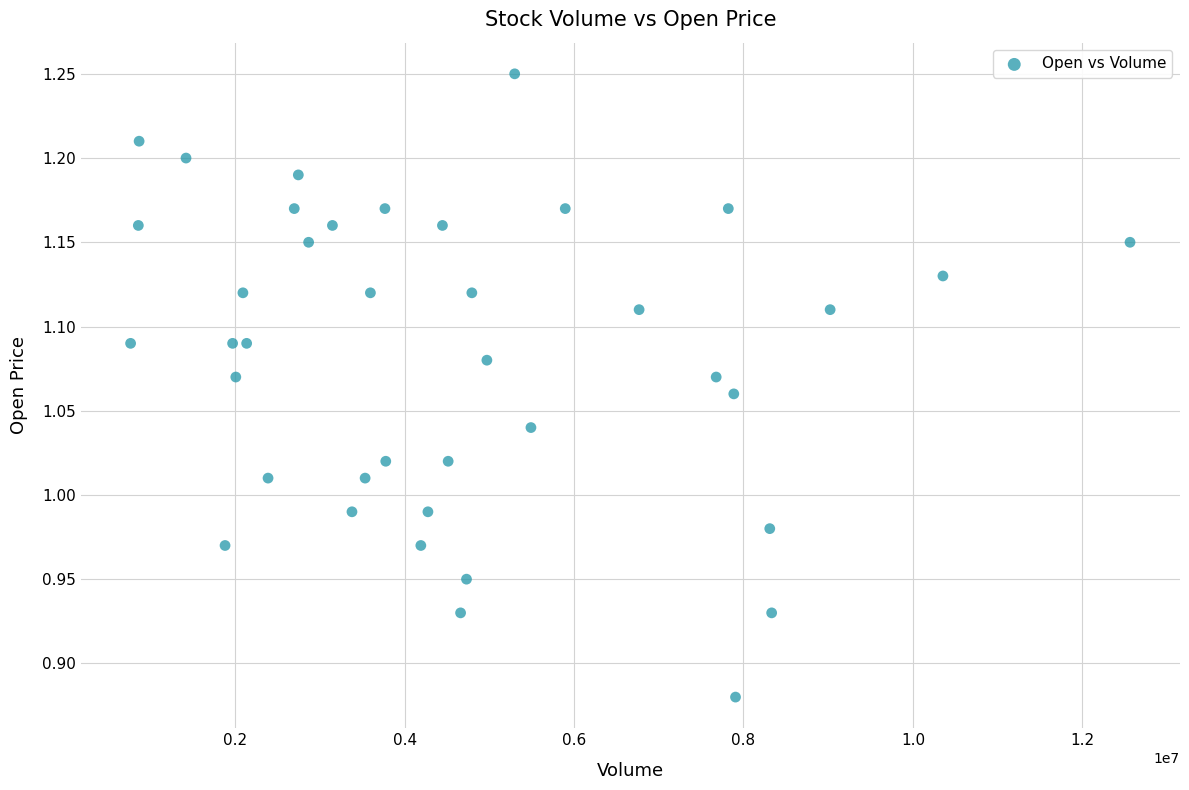

What is the range of Y values (max minus min)?

0.4